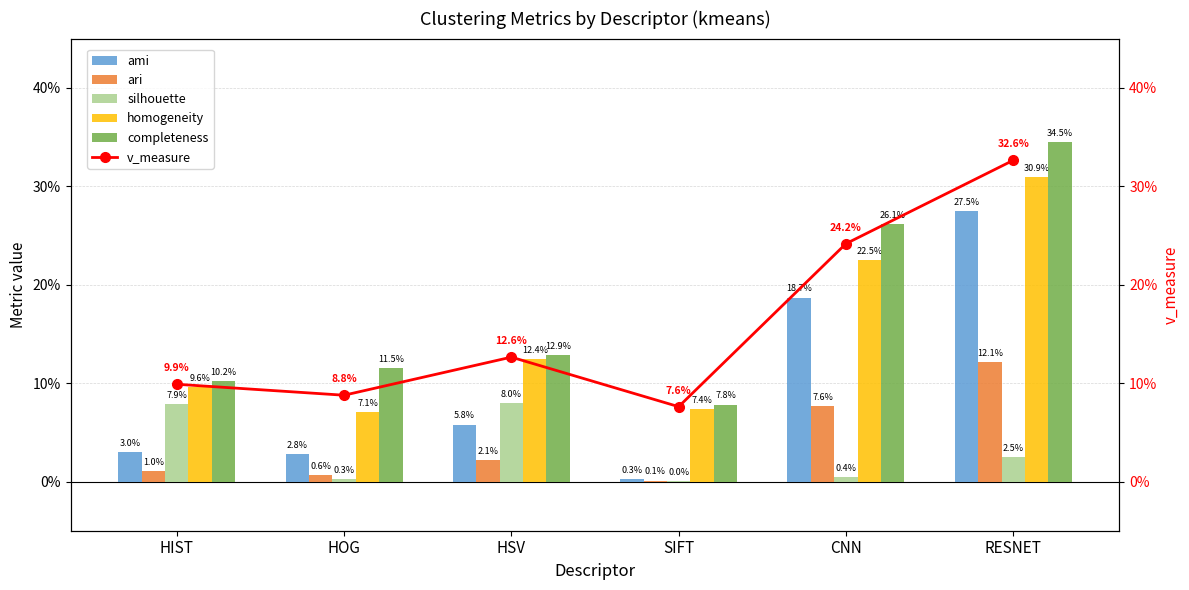

List the labels in order of ami value, largest first.

RESNET, CNN, HSV, HIST, HOG, SIFT